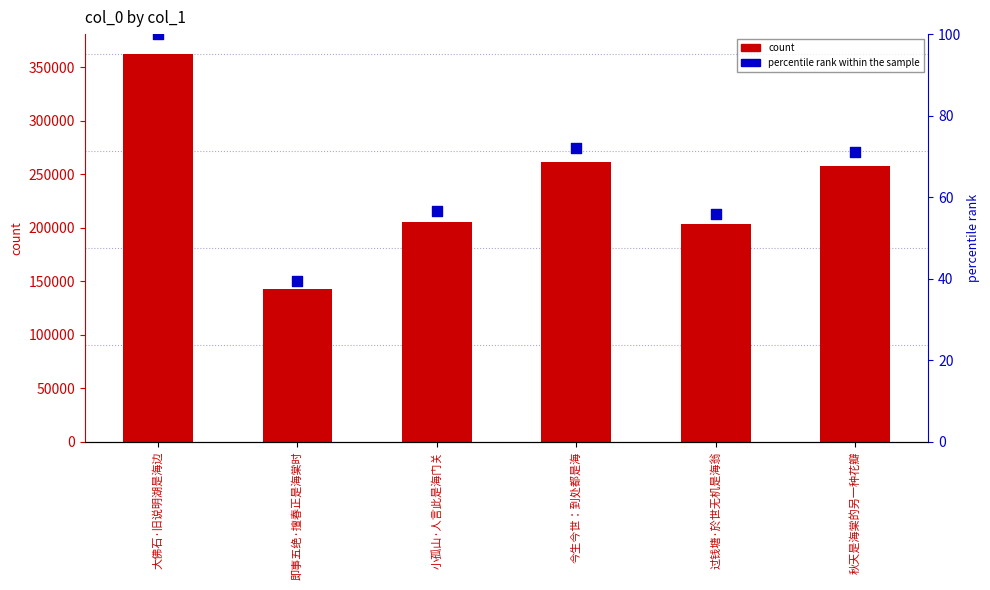

At which category is the sum across all series the highest?

大佛石·旧说明湖是海边